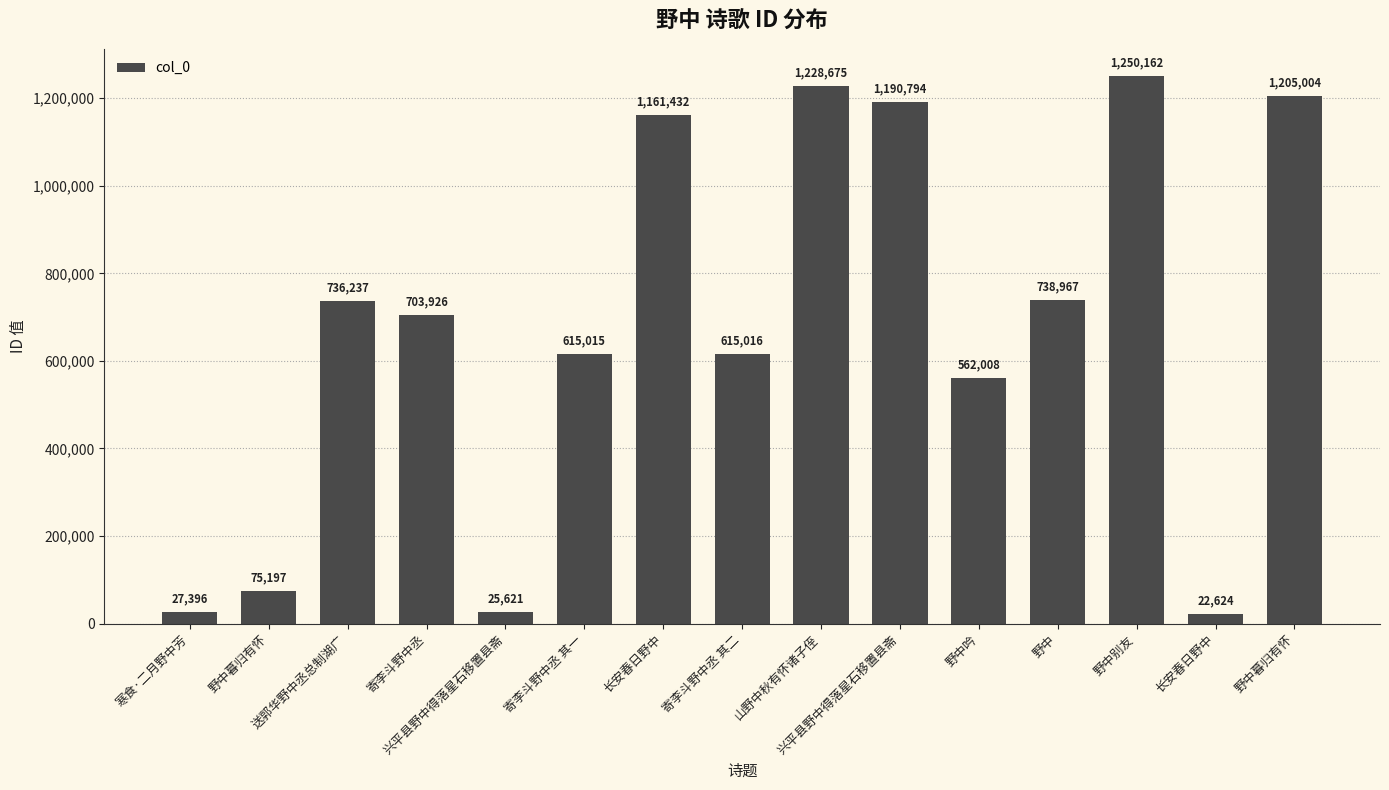

Where does the data first go above 703926?

送郭华野中丞总制湖广